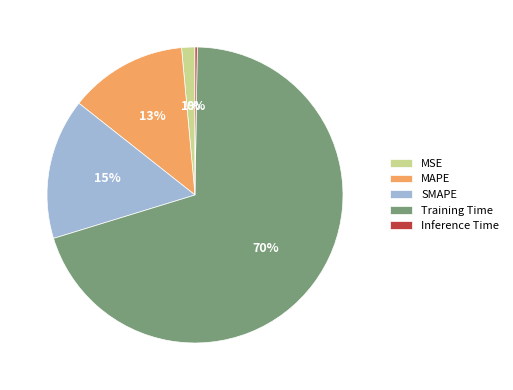

Combined, do MAPE and MSE account for over 50%?

No